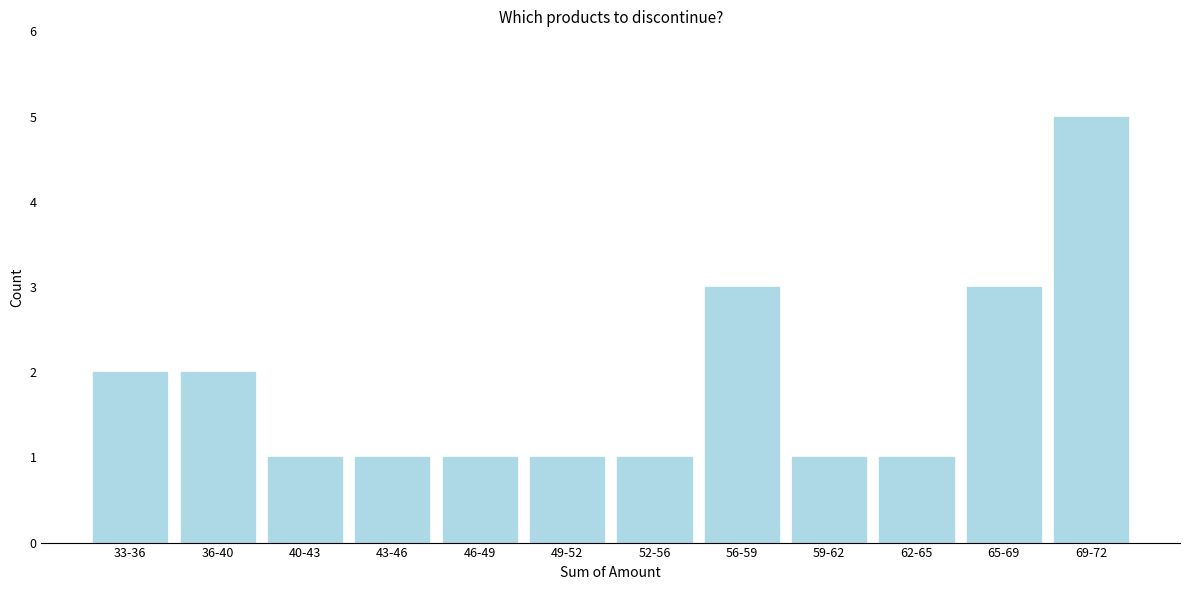

Reading right to left, list all the values displayed in this chart.

69-72=5	65-69=3	62-65=1	59-62=1	56-59=3	52-56=1	49-52=1	46-49=1	43-46=1	40-43=1	36-40=2	33-36=2